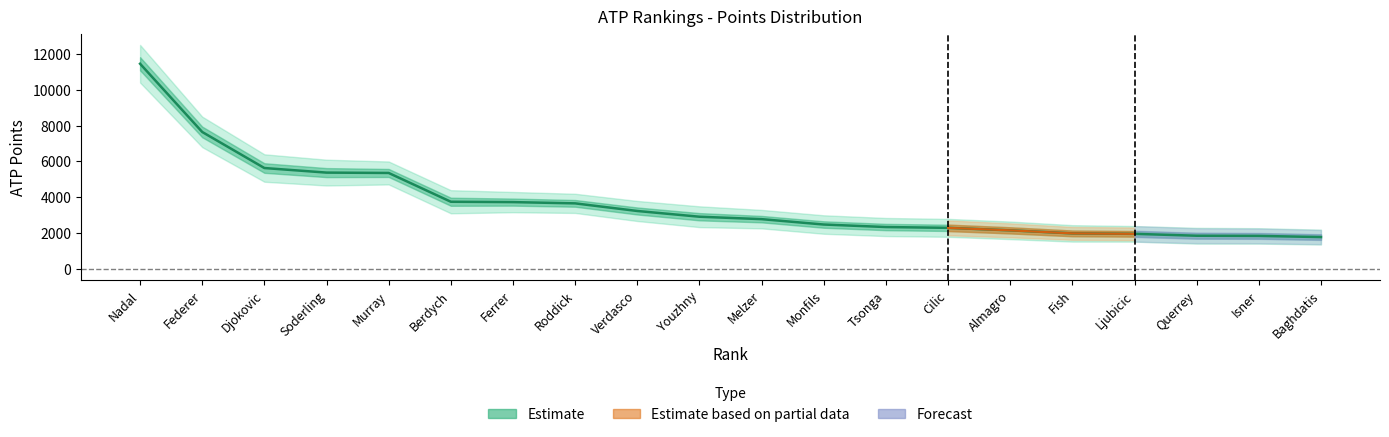

Which category has the lowest value across all series?

Baghdatis